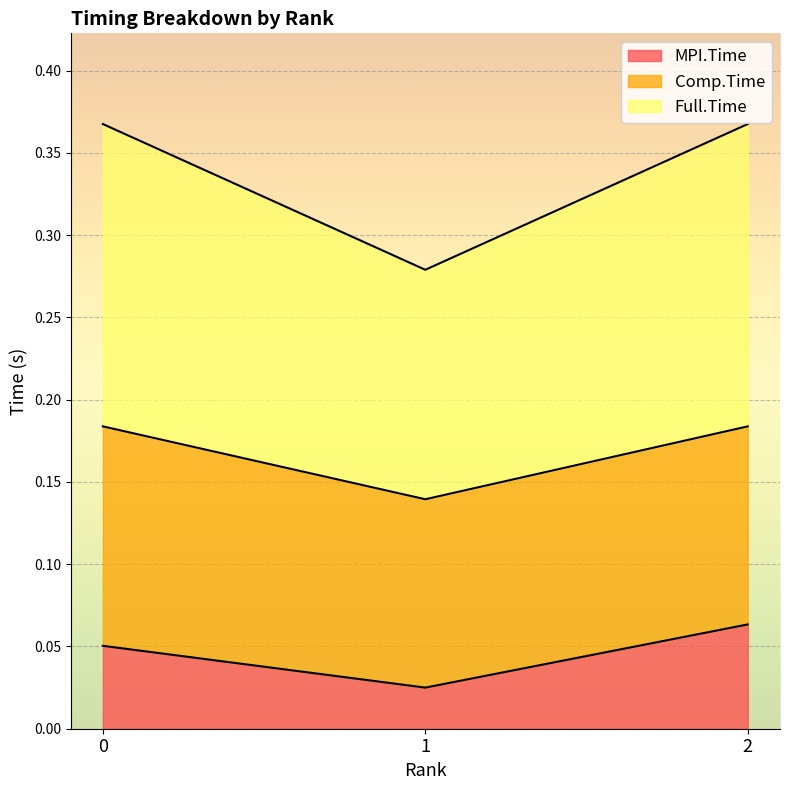

The Full.Time series shows 0.2 at 0. True or false?

True